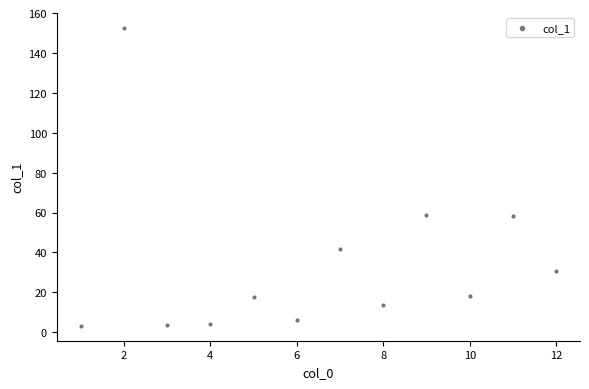

What is the average Y value?

34.1